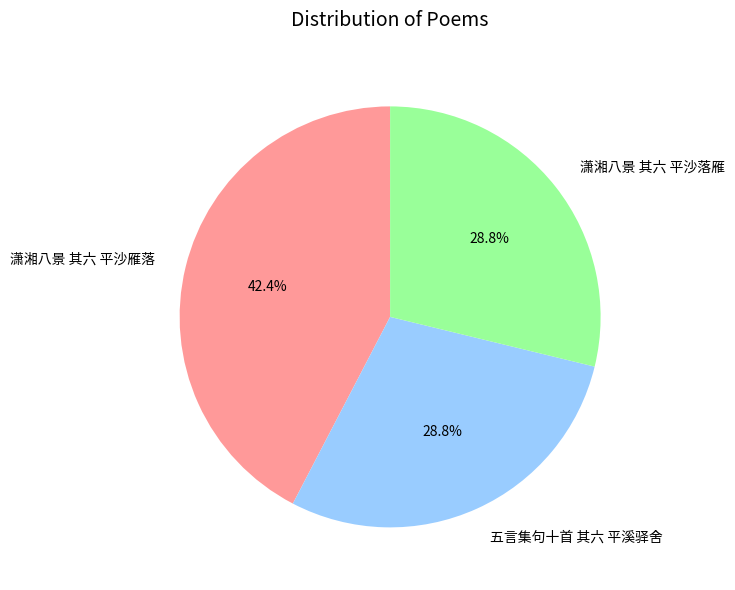

Which has a higher value, 潇湘八景 其六 平沙雁落 or 潇湘八景 其六 平沙落雁?

潇湘八景 其六 平沙雁落